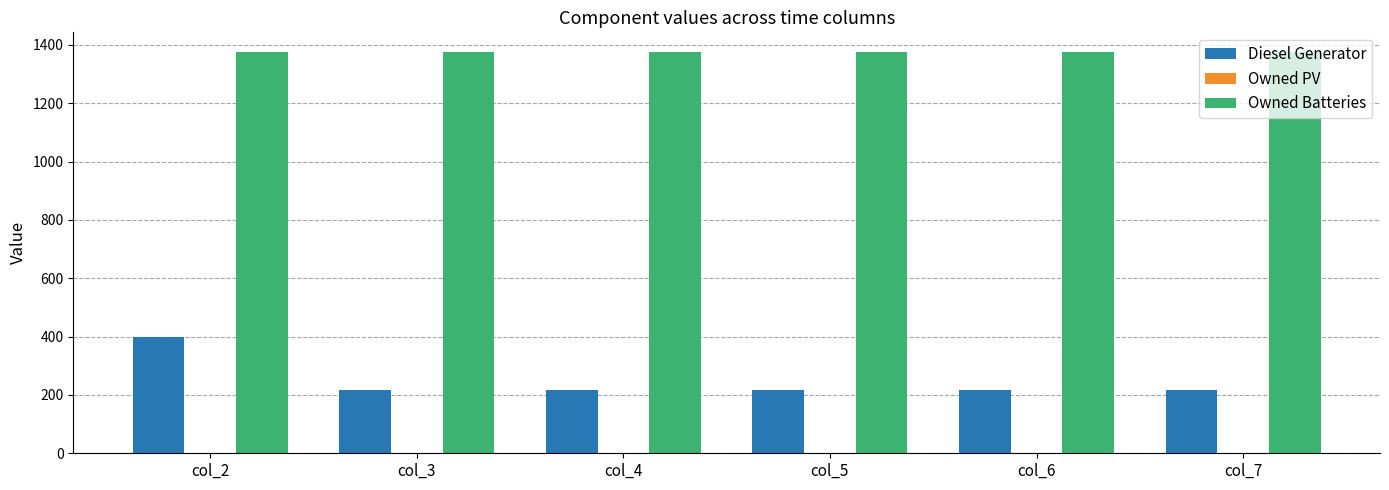

What is the value of the Diesel Generator bar at the 2nd from the left?

217